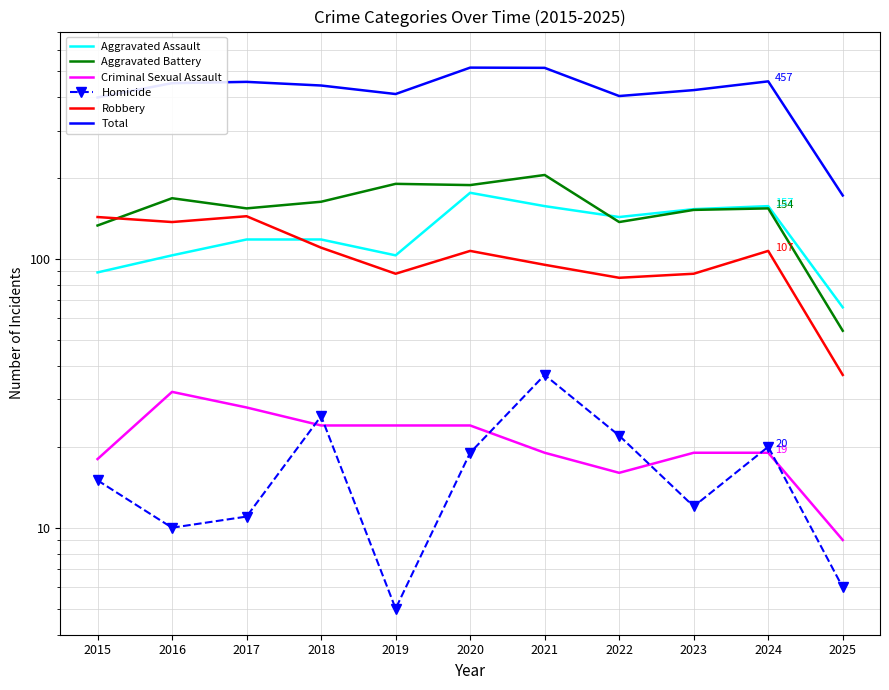

What is the value of the Total point at the 7th from the left?

513